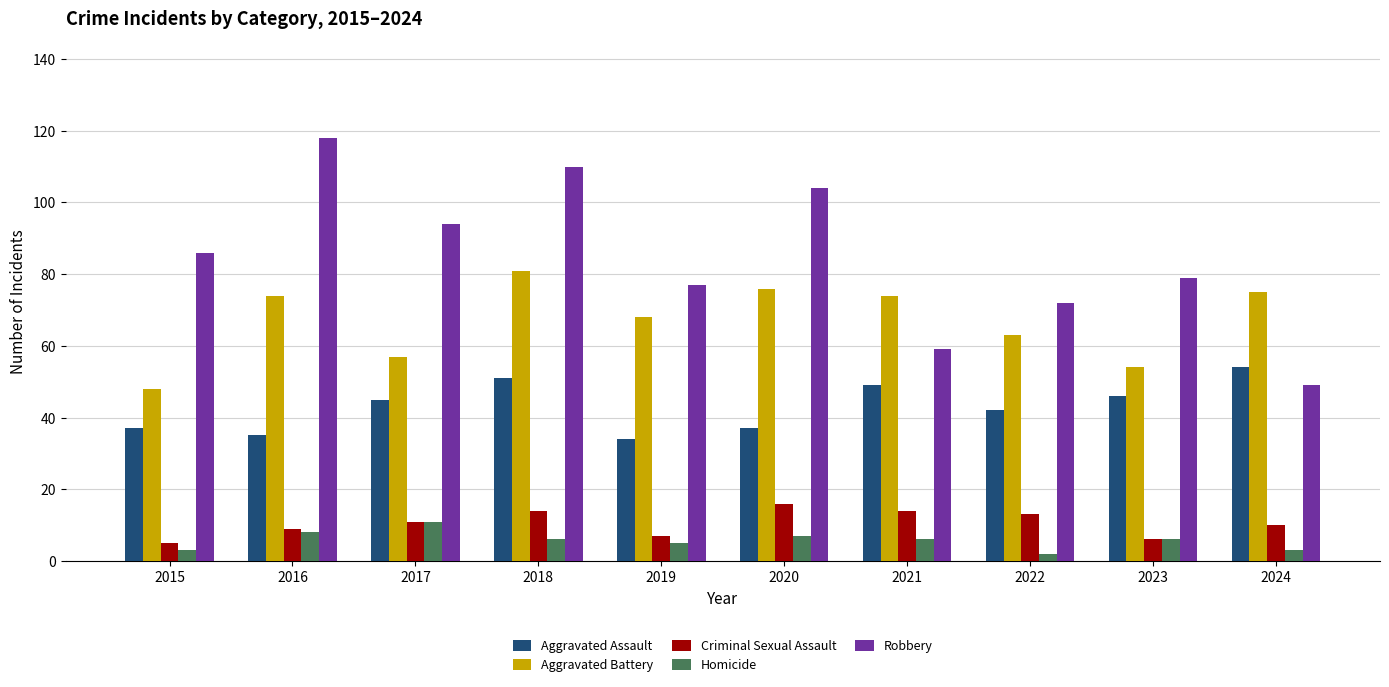

What is the difference between the second highest and second lowest values in the Criminal Sexual Assault series?

8